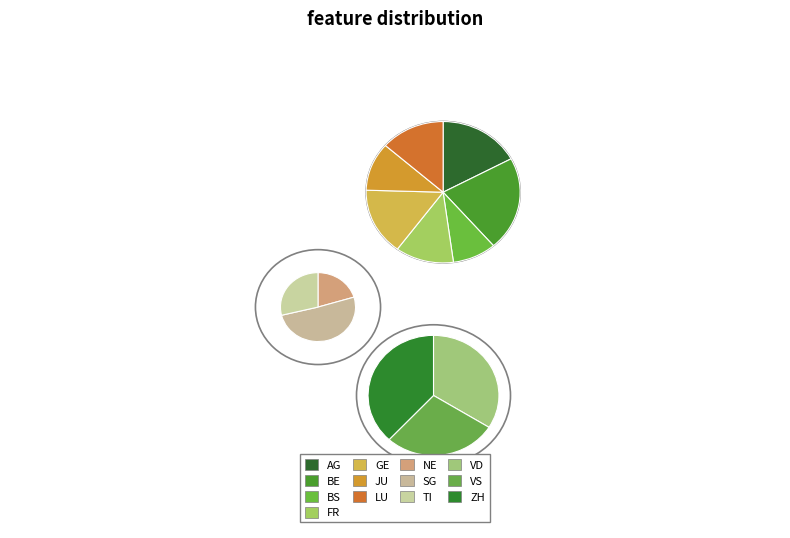

What is the change in value from BE to NE?

-23